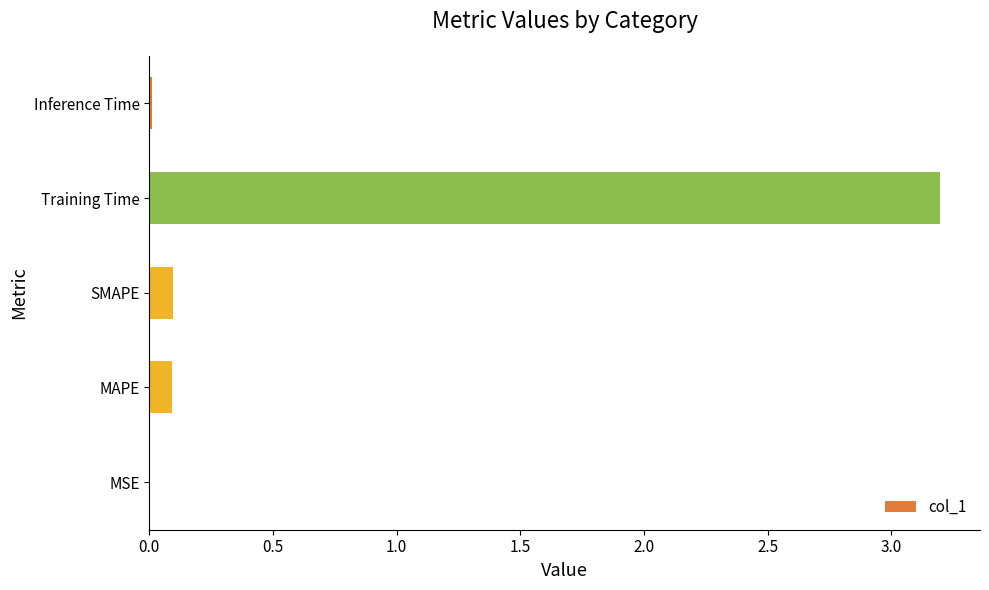

Between Training Time and MSE, which is larger?

Training Time